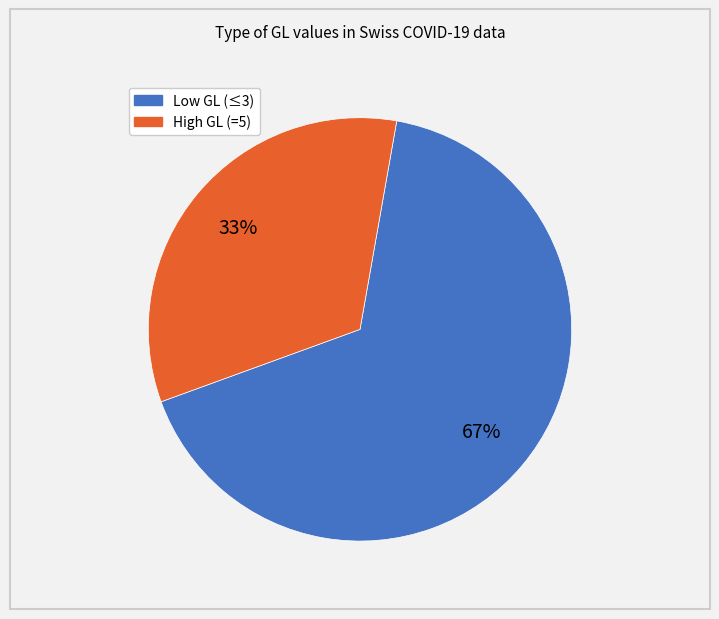

How many segments does this pie chart have?

2